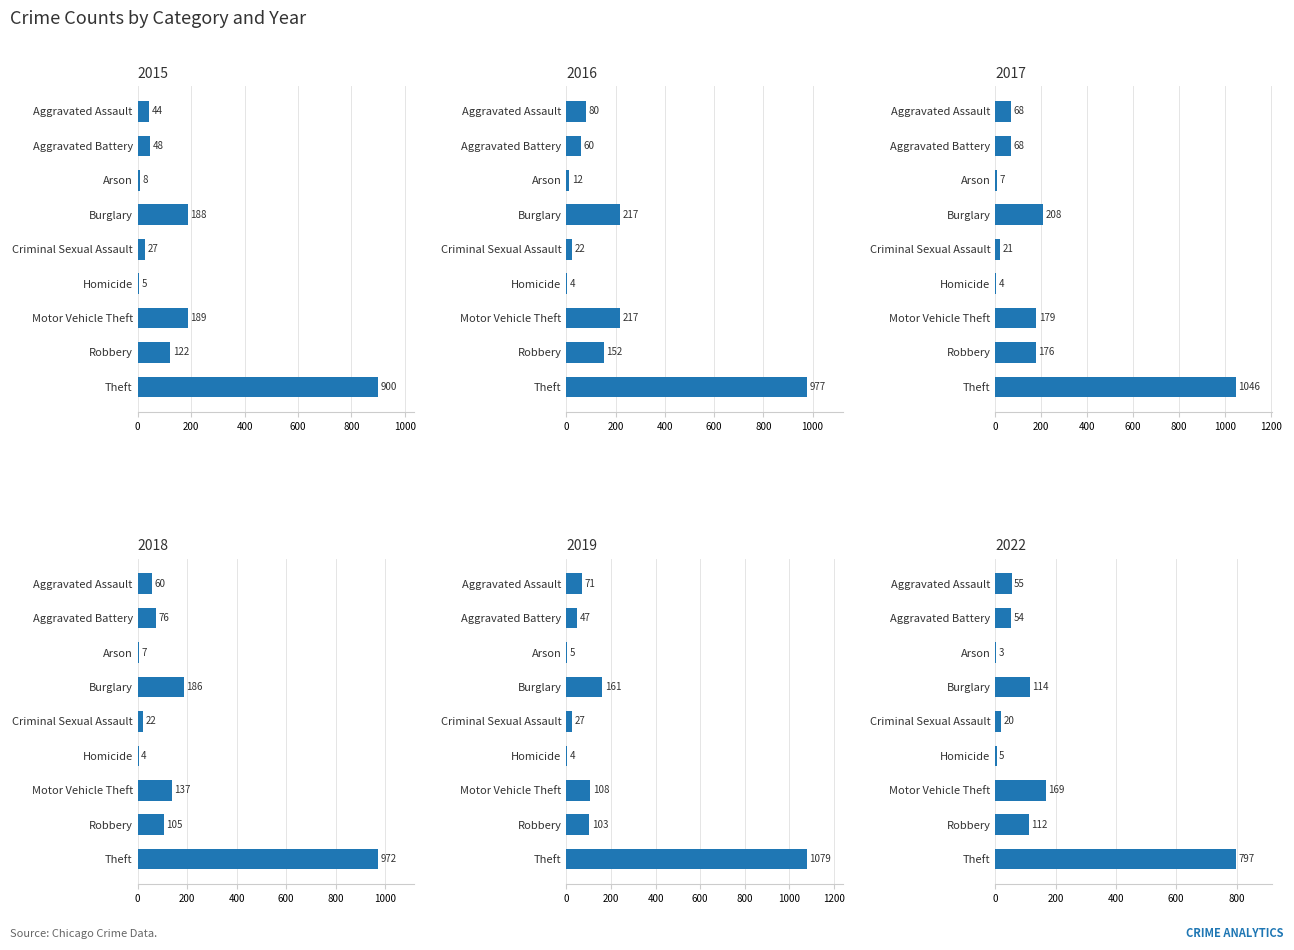

Rank the series by their maximum value, from lowest to highest.

2022, 2015, 2018, 2016, 2017, 2019